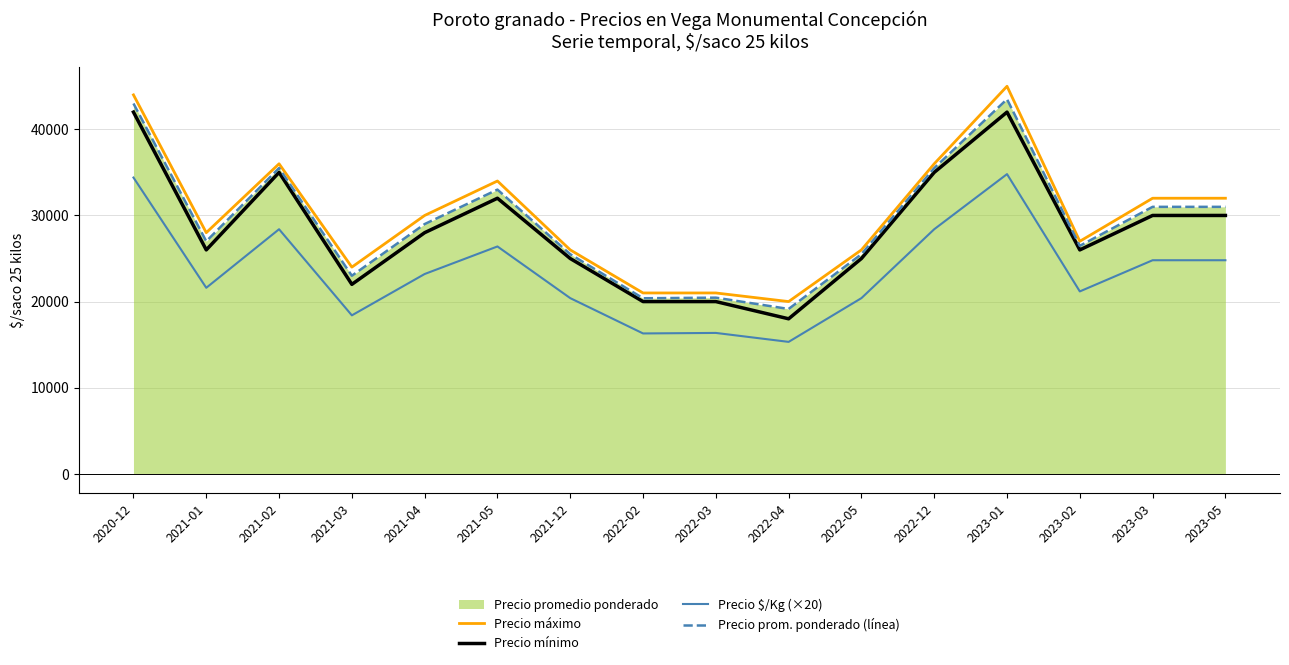

The value of Precio prom. ponderado (línea) at 2021-03 is 13161. True or false?

False